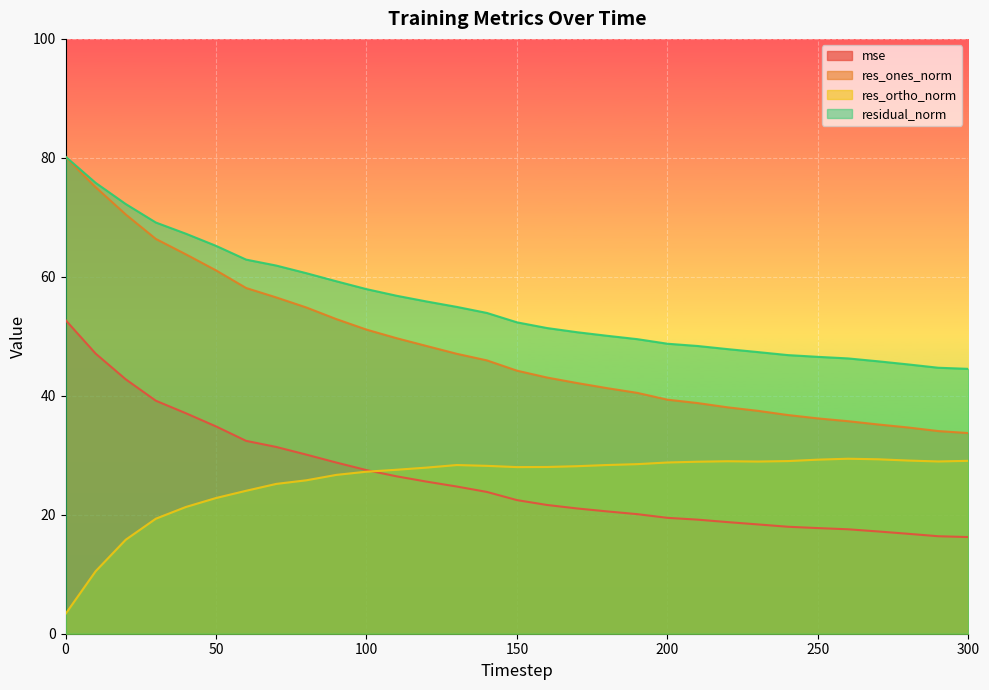

True or false: res_ortho_norm has a value of 13.0 at 40.

False